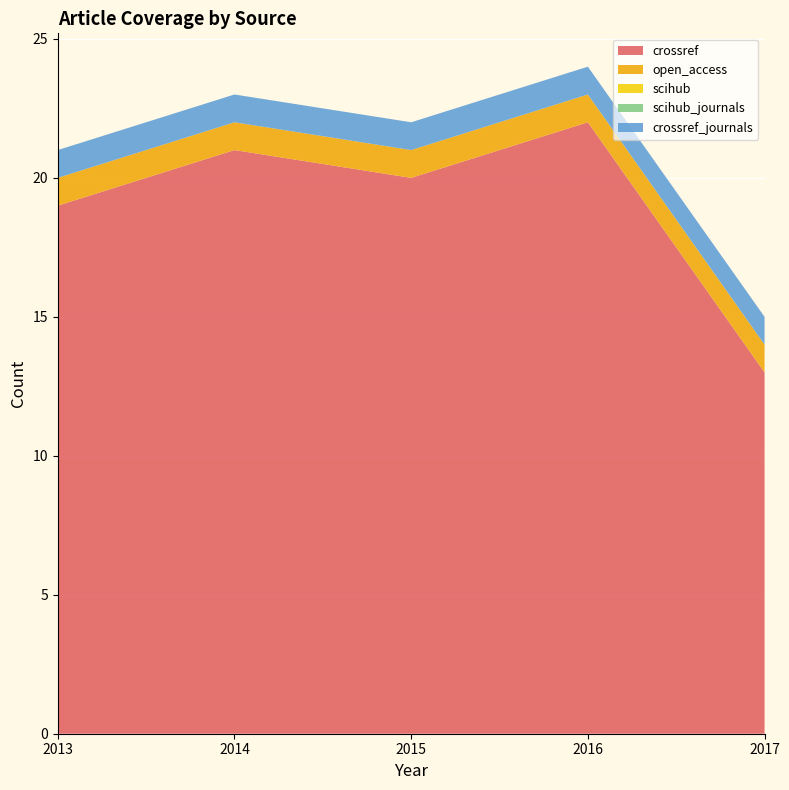

Reading right to left, list all the values displayed in this chart.

crossref: 2017=13	2016=22	2015=20	2014=21	2013=19
open_access: 2017=1	2016=1	2015=1	2014=1	2013=1
scihub: 2017=0	2016=0	2015=0	2014=0	2013=0
scihub_journals: 2017=0	2016=0	2015=0	2014=0	2013=0
crossref_journals: 2017=1	2016=1	2015=1	2014=1	2013=1